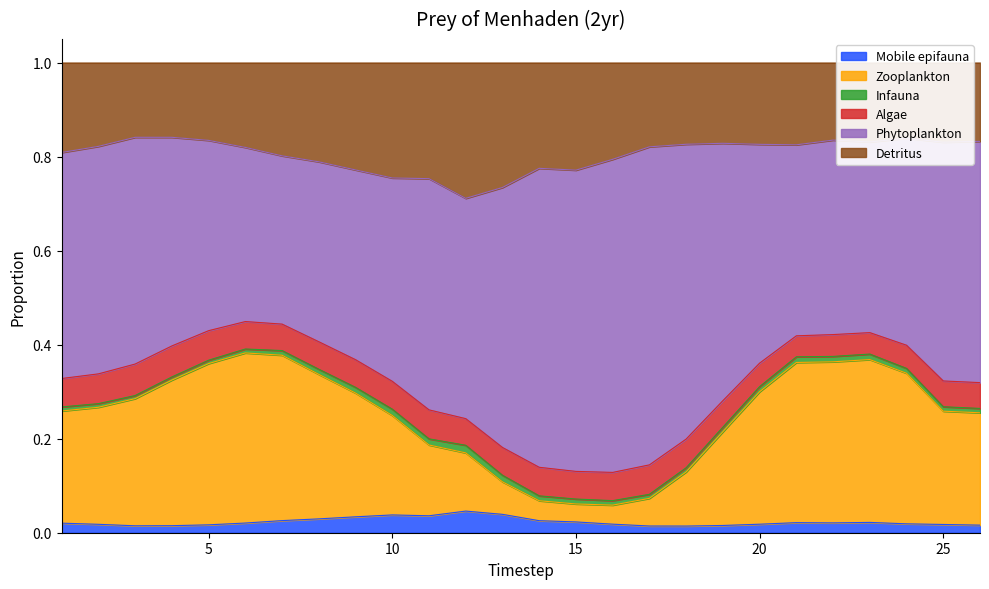

True or false: Zooplankton and Mobile epifauna intersect in this chart.

False